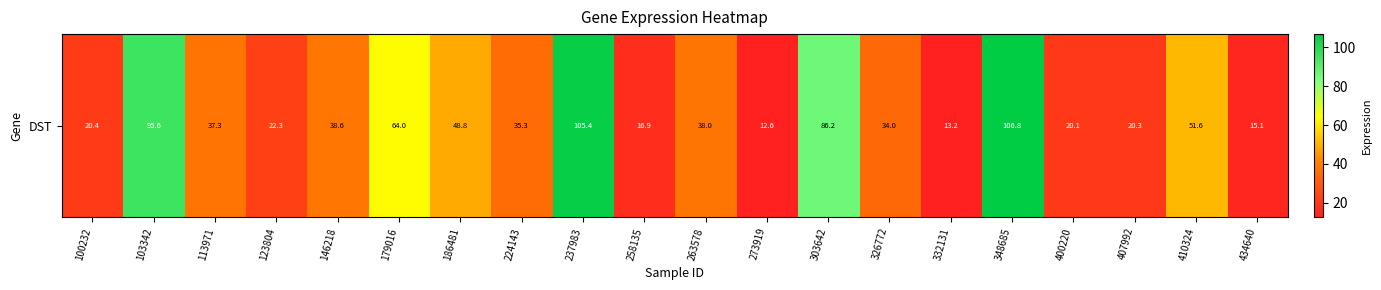

Reading left to right, extract all data points from this chart.

20.4	95.6	37.3	22.3	38.6	64.0	48.8	35.3	105.4	16.9	38.0	12.6	86.2	34.0	13.2	106.8	20.1	20.3	51.6	15.1